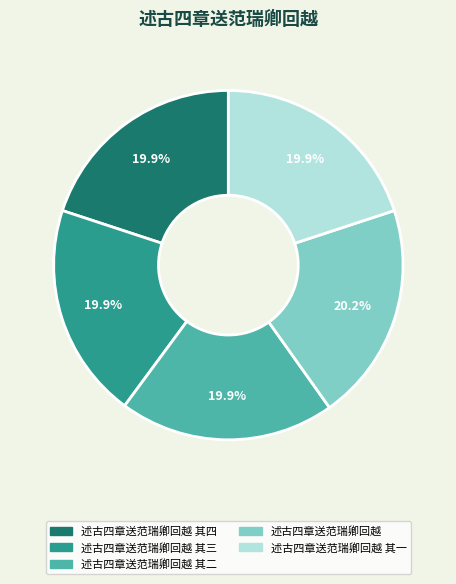

Is it true that 述古四章送范瑞卿回越 其四 is 11% of the pie?

False